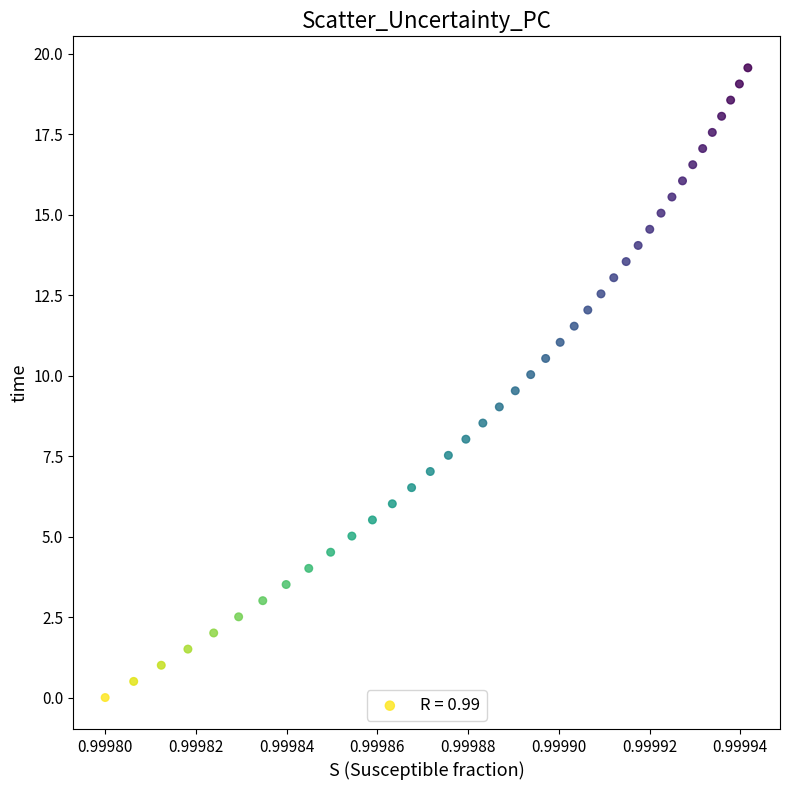

What is the range of Y values (max minus min)?

19.6